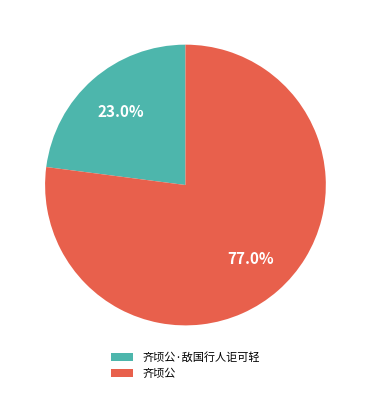

To the nearest percent, what portion does 齐顷公 represent?

77%